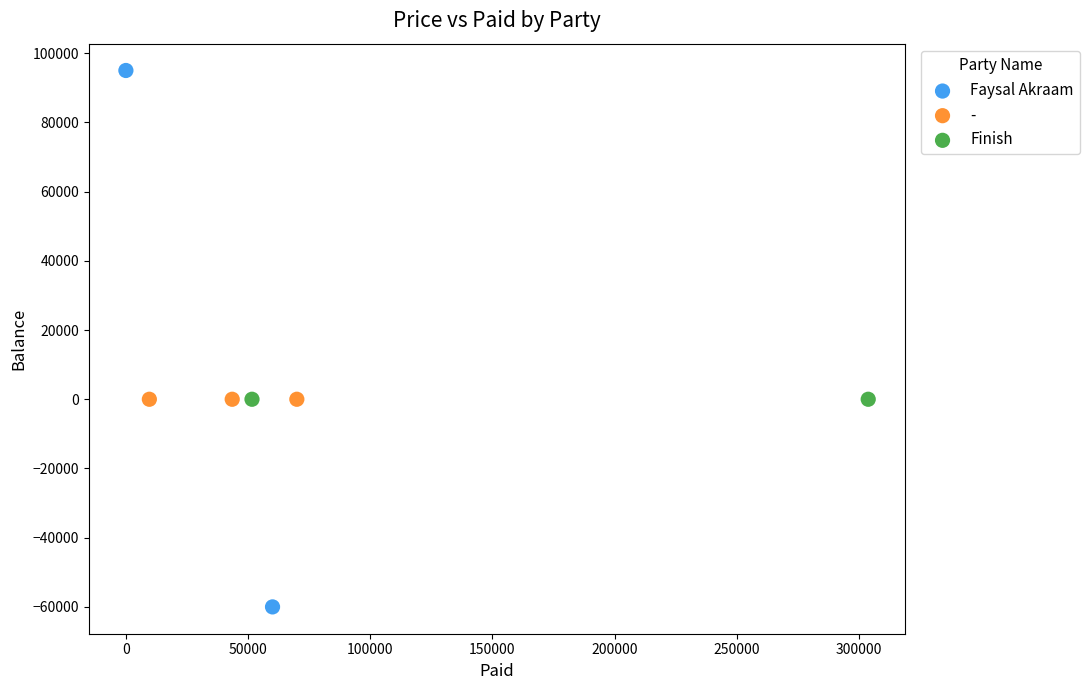

What are all the series names shown in the legend?

Faysal Akraam, -, Finish